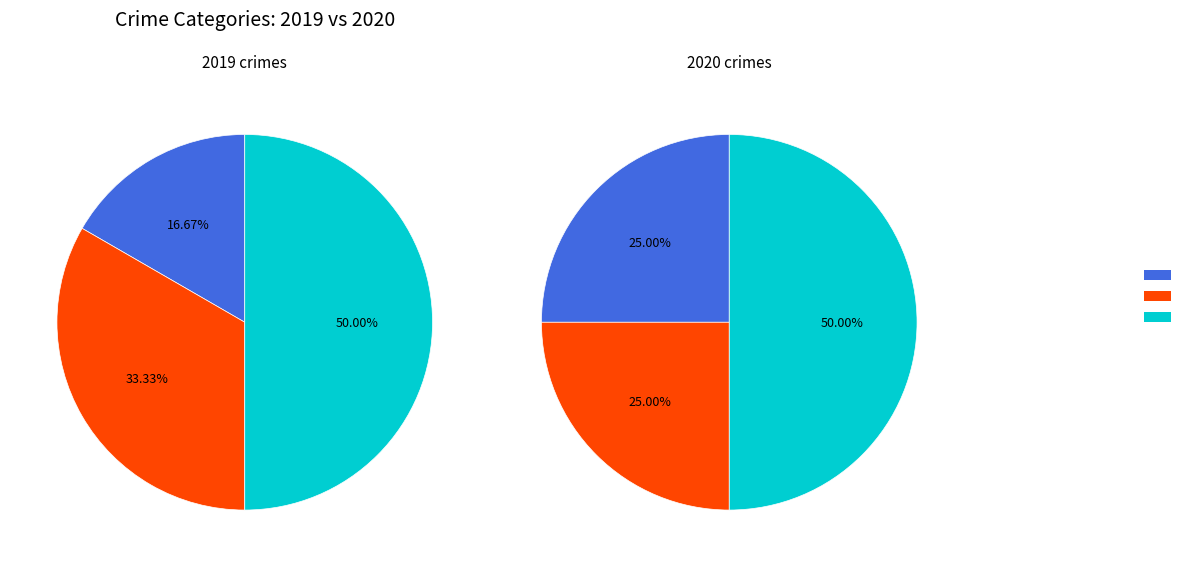

How many slices are in this pie chart?

3